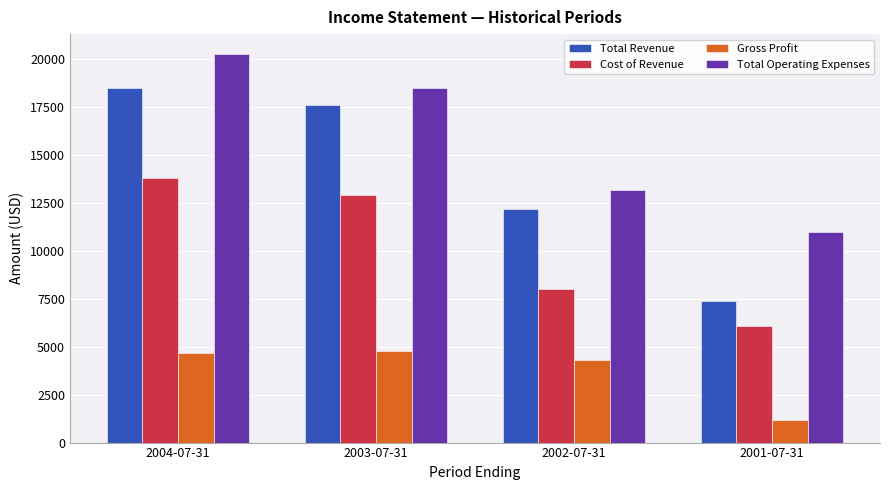

What are all the series names shown in the legend?

Total Revenue, Cost of Revenue, Gross Profit, Total Operating Expenses